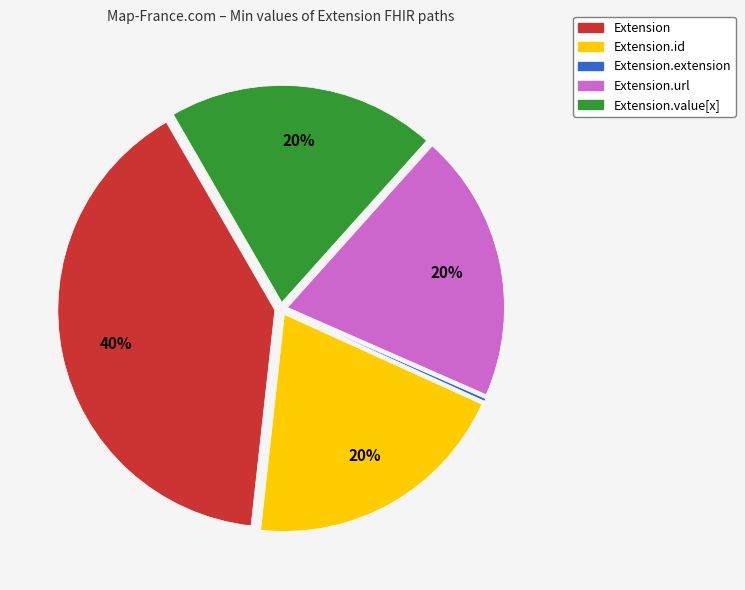

Does any single category account for the majority?

No